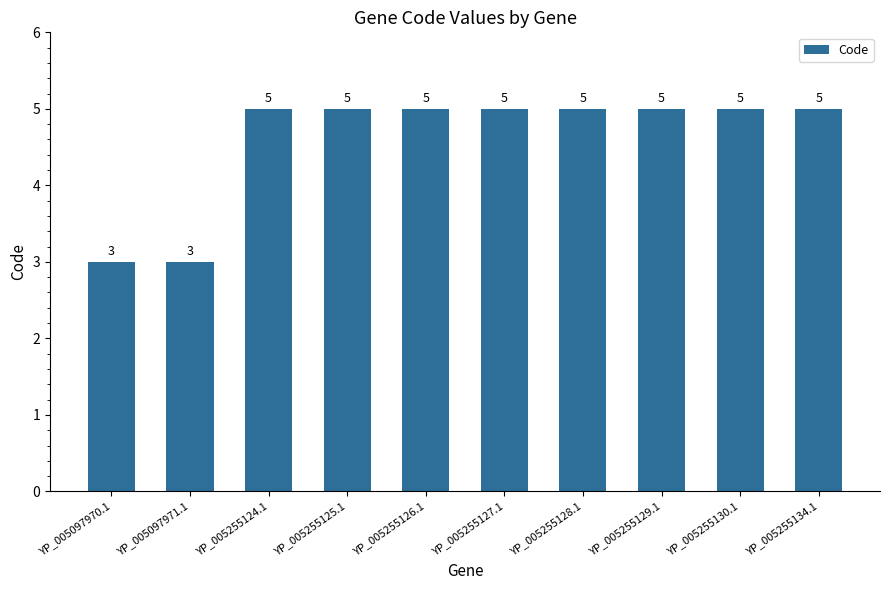

How many bars are there in total?

10